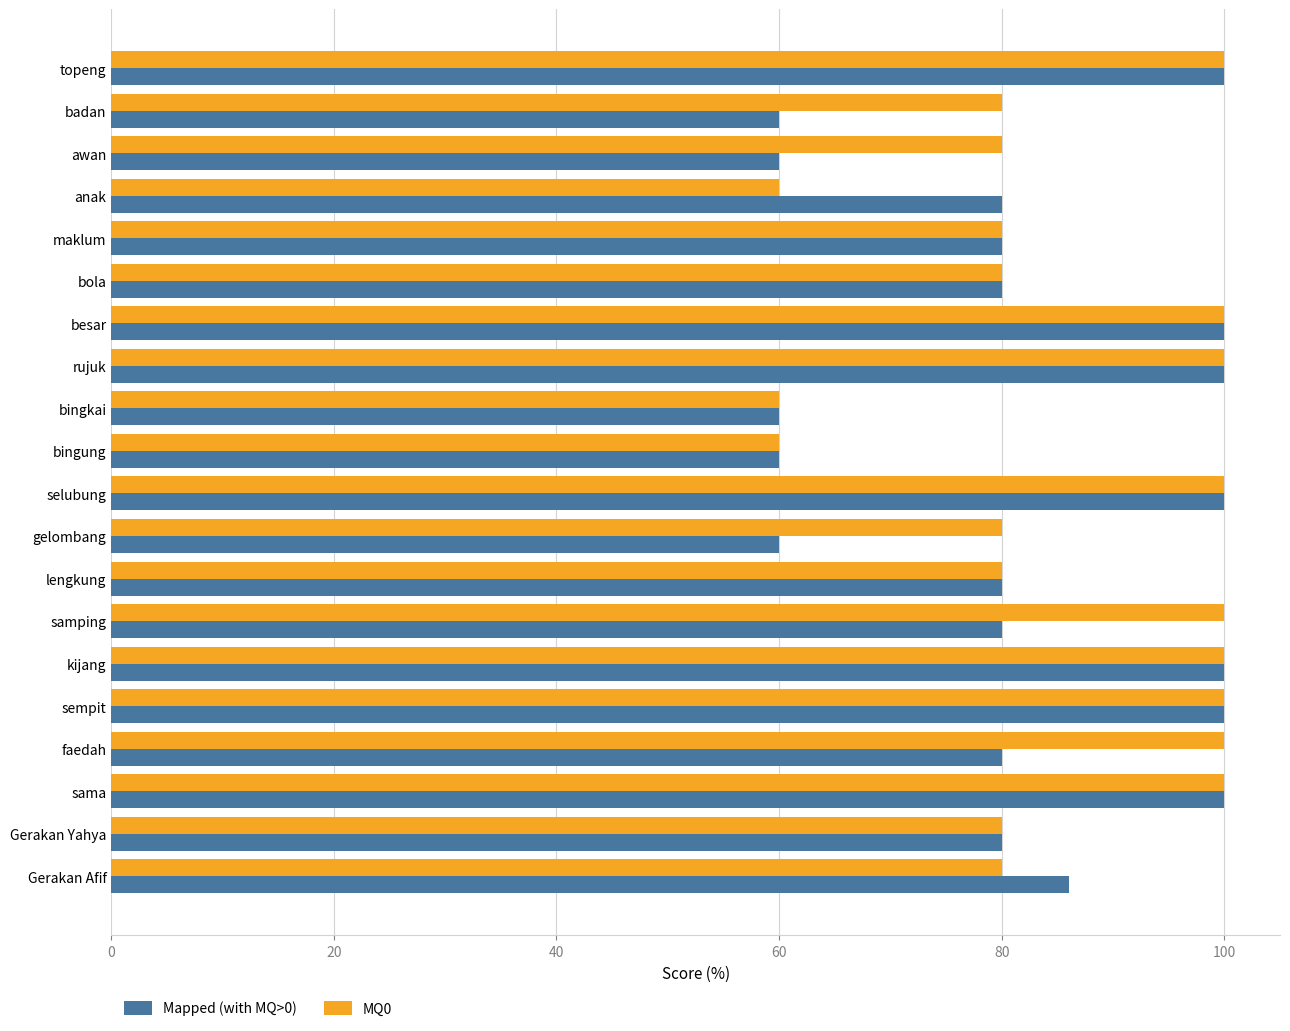

What is the total value across all series at bingung?

120